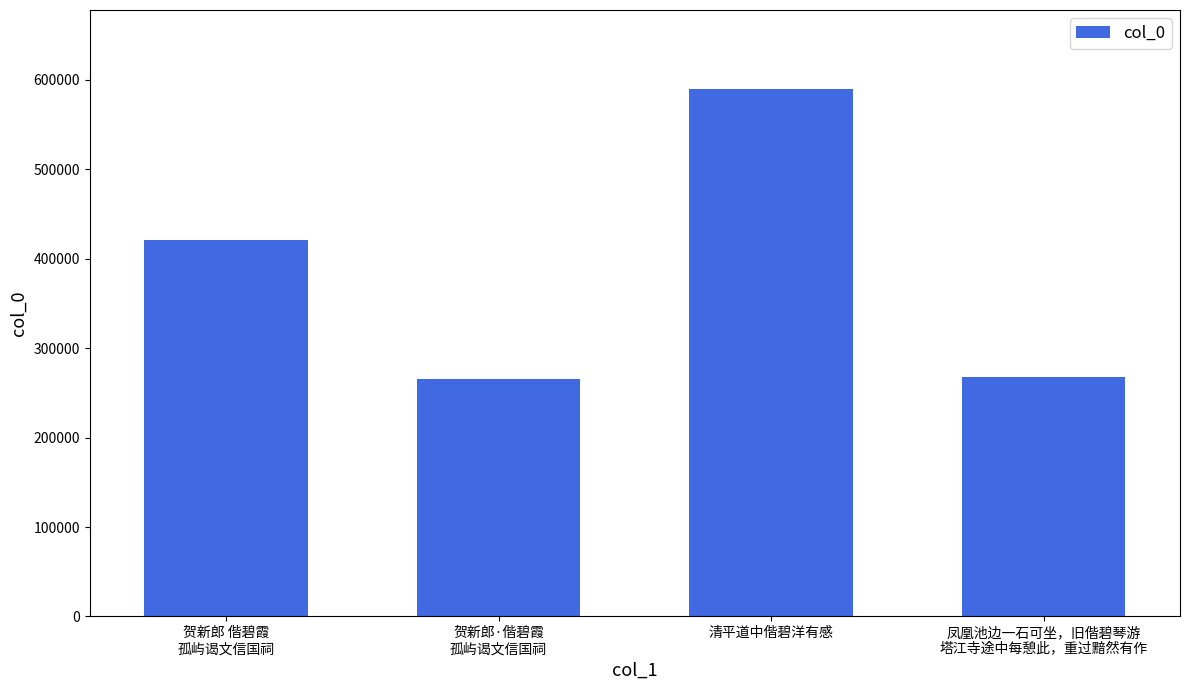

What is the minimum value shown in the chart?

265058